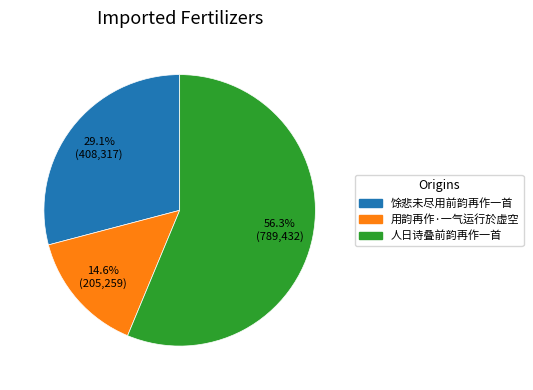

To the nearest percent, what is the difference between the largest and smallest slice percentages?

42%